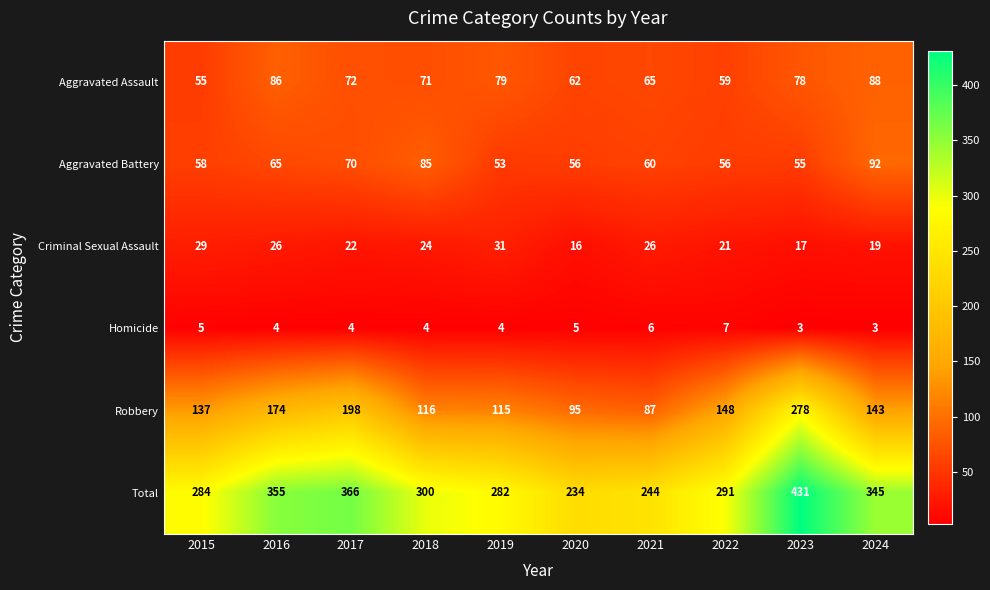

What is the total value across all series at 2021?

488